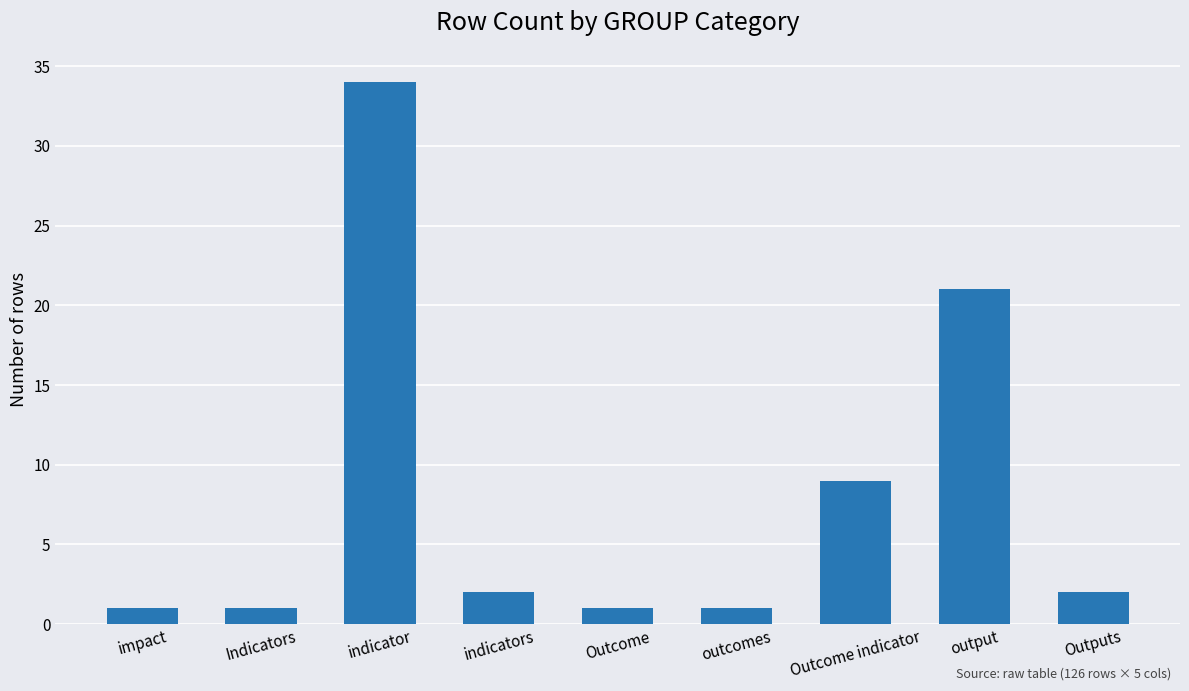

What position from the left is Outcome?

5